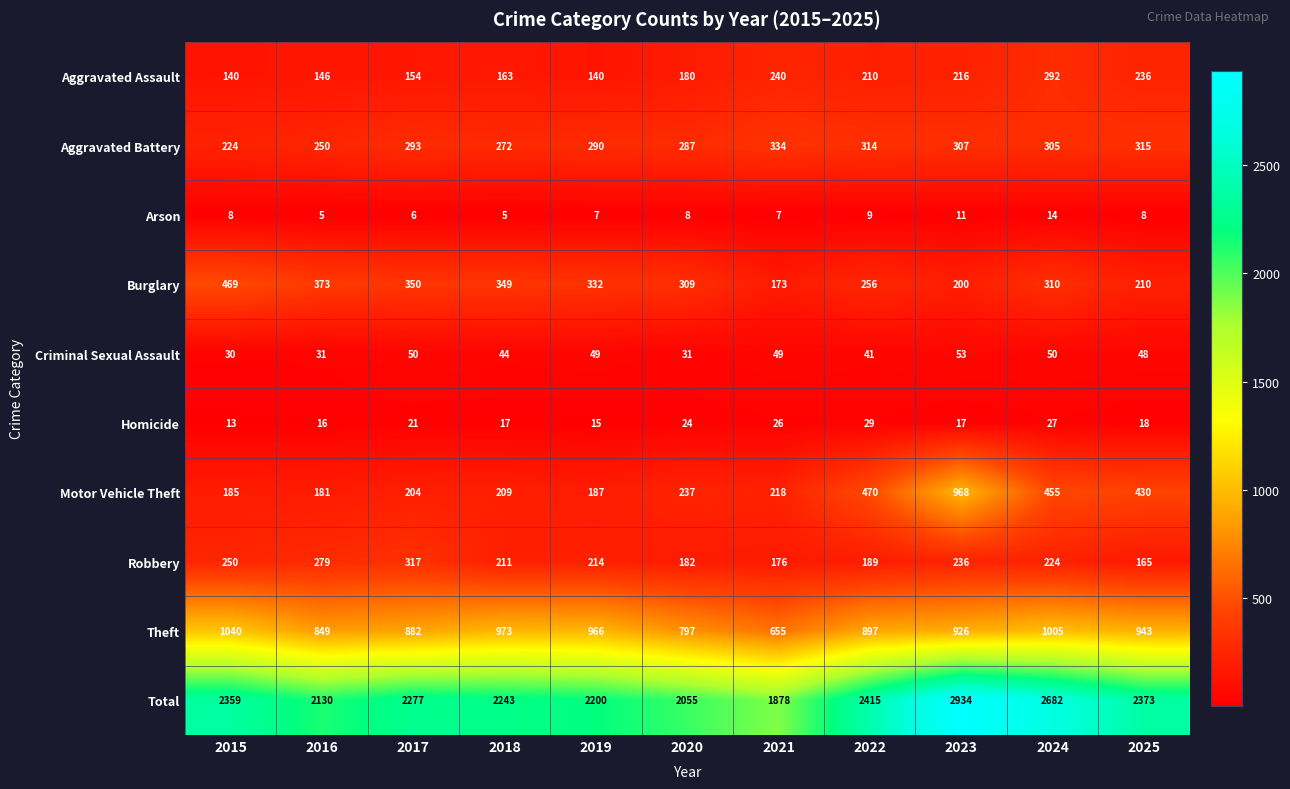

What is the total value across all series at 2021?

3756